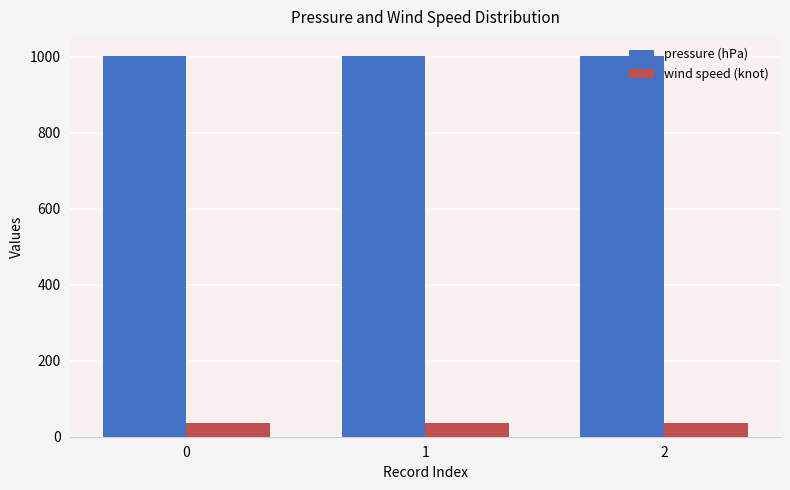

What is the total value across all series at 1?

1037